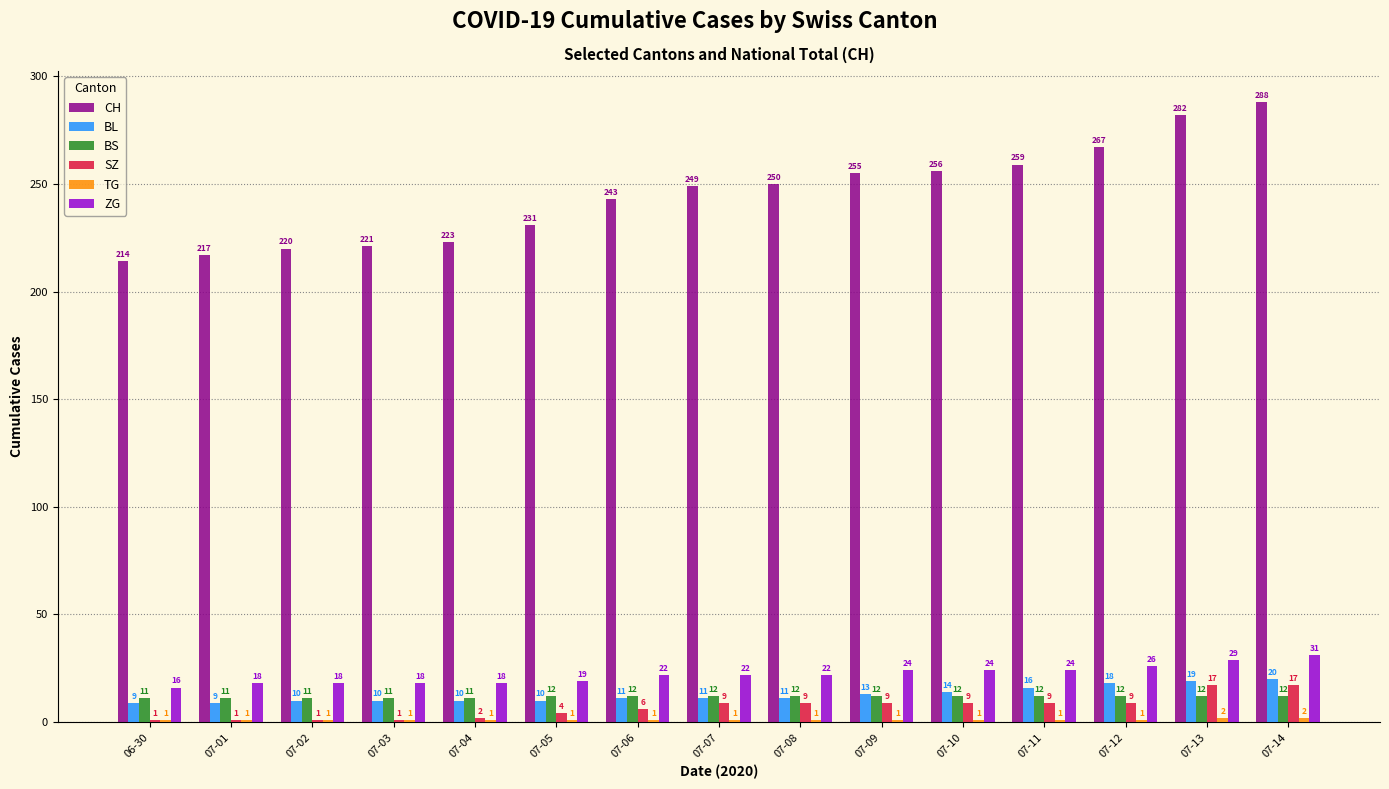

What is the approximate value of SZ at 07-06, to the nearest 5?

5